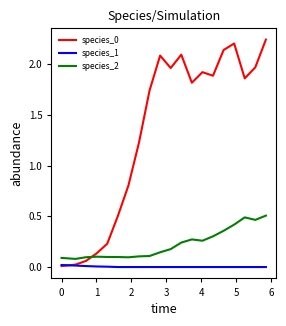

What is the highest value of the species_2 series?

0.5